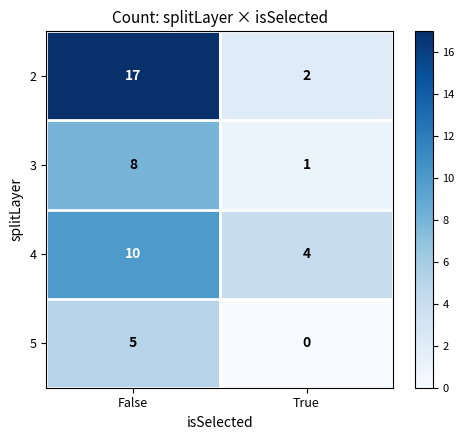

True or false: 2 has a value of 17 at False.

True